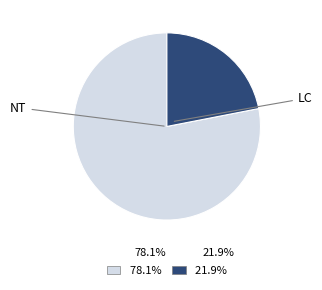

Is there a majority slice in this chart?

Yes